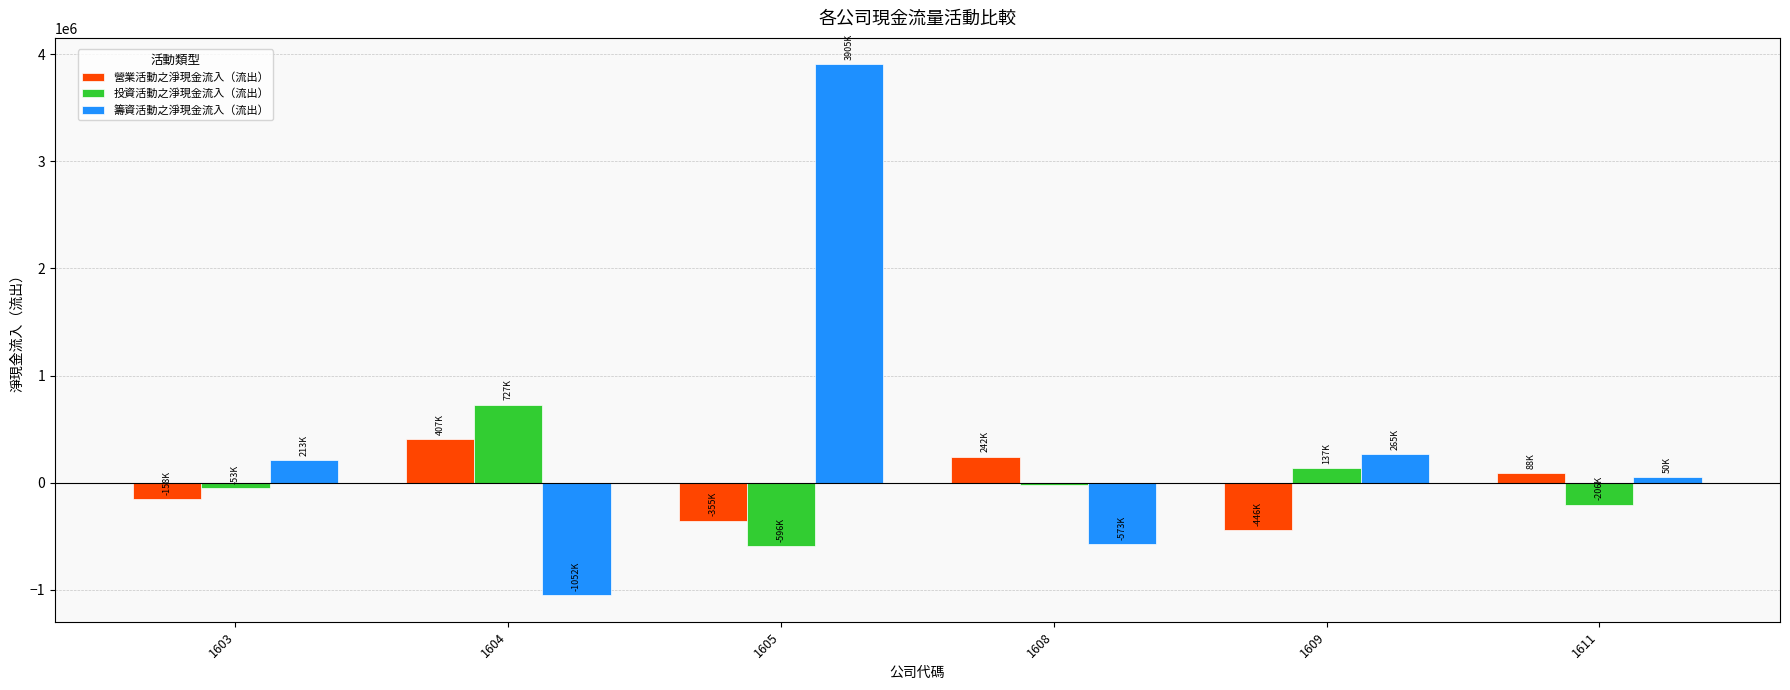

At which label is 籌資活動之淨現金流入（流出） closest to 1426863?

1609